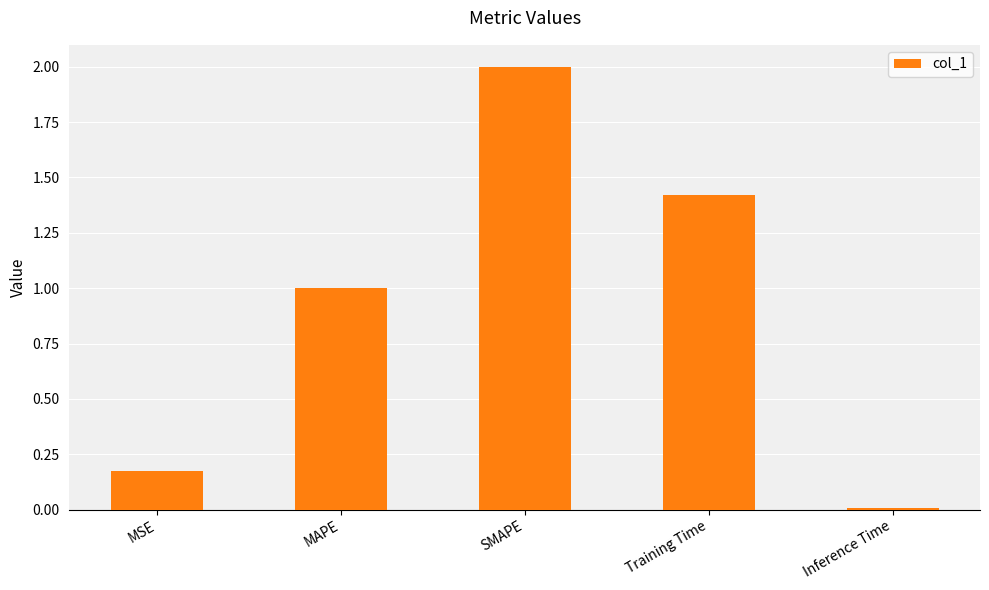

Does the chart contain stacked bars?

No